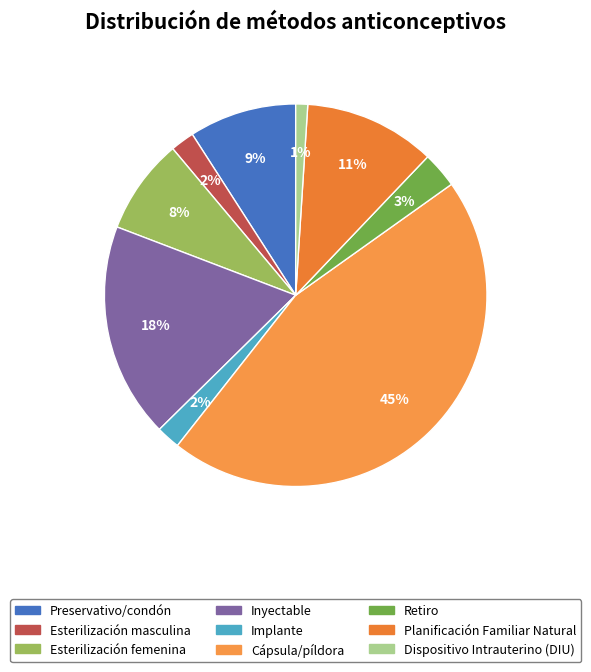

How many slices are in this pie chart?

9